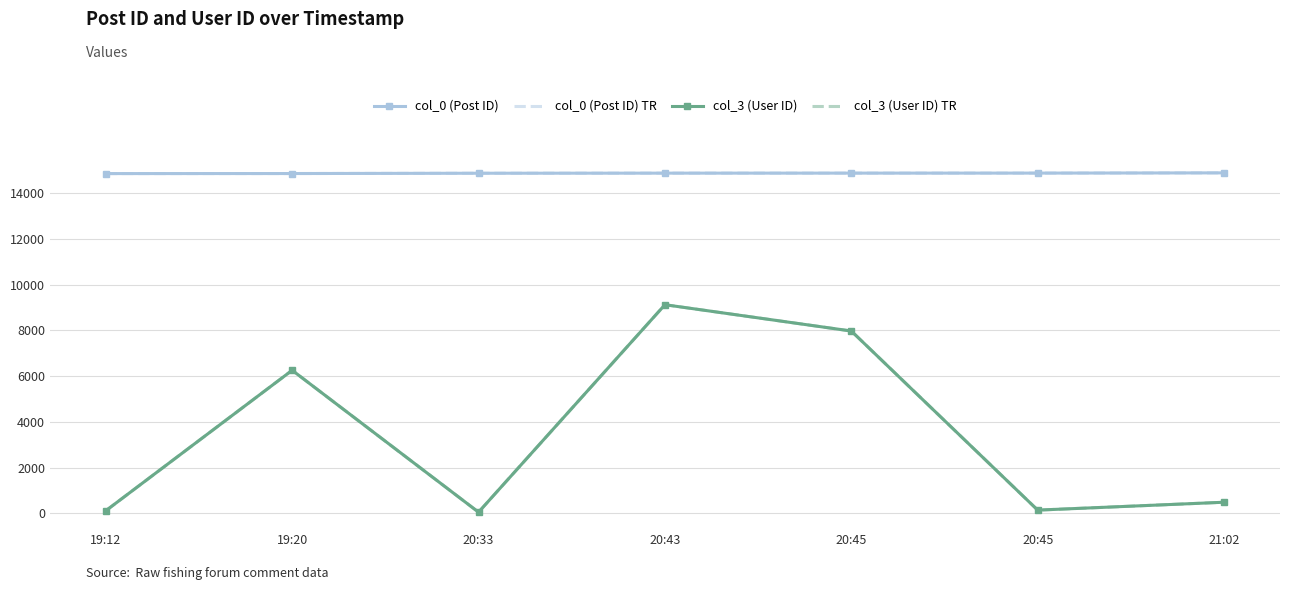

Where does the col_3 (User ID) series first go above 481?

19:20